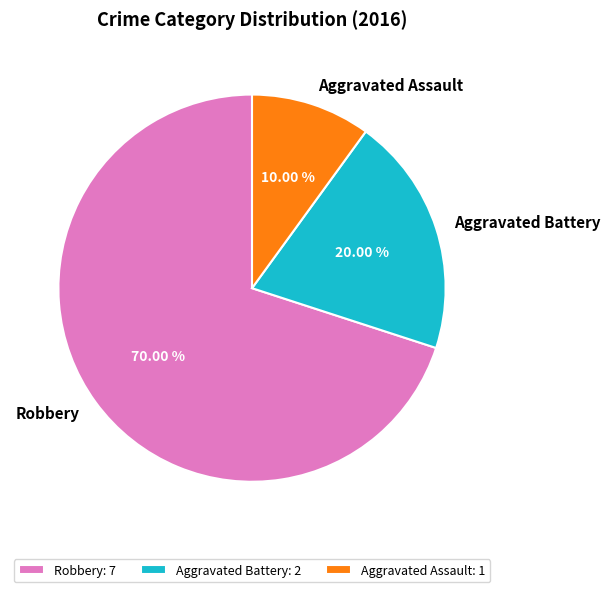

To the nearest percent, what is the combined percentage of Aggravated Assault and Aggravated Battery?

30%